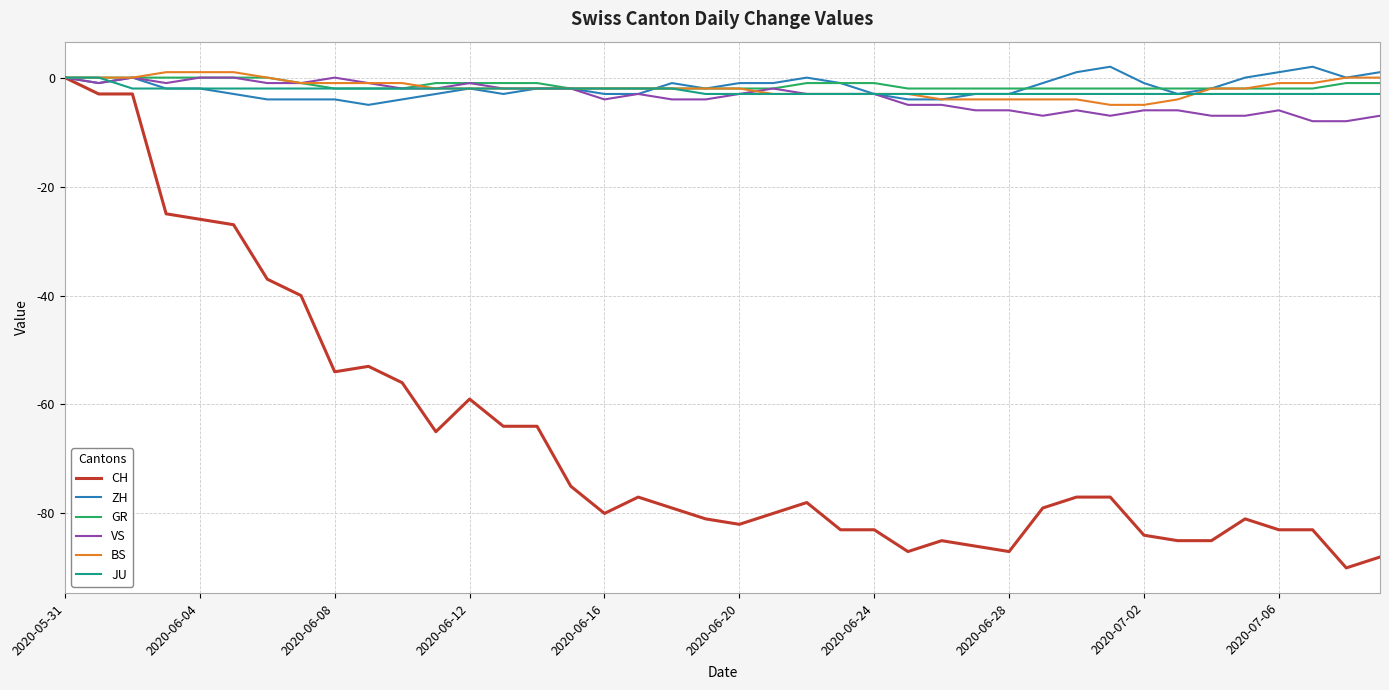

How many lines are shown in the chart?

6